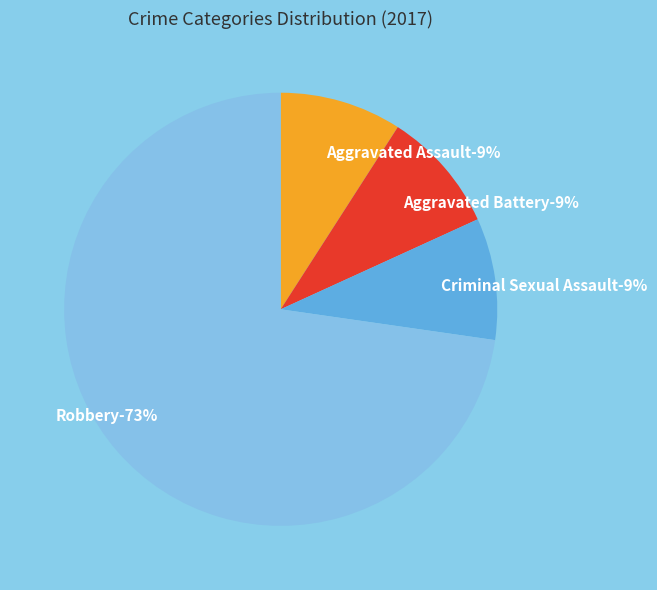

How much of the chart is everything except Aggravated Assault?

90.9%